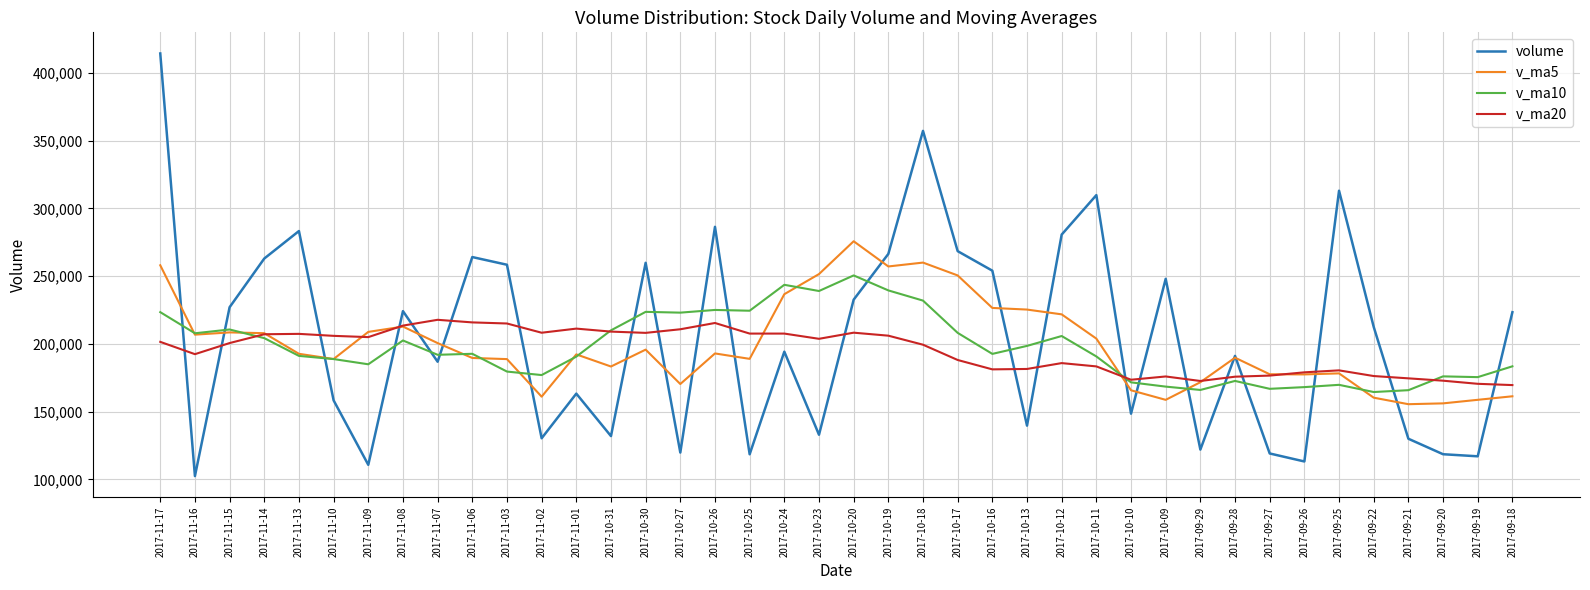

True or false: volume has a value of 35027.8 at 2017-11-02.

False